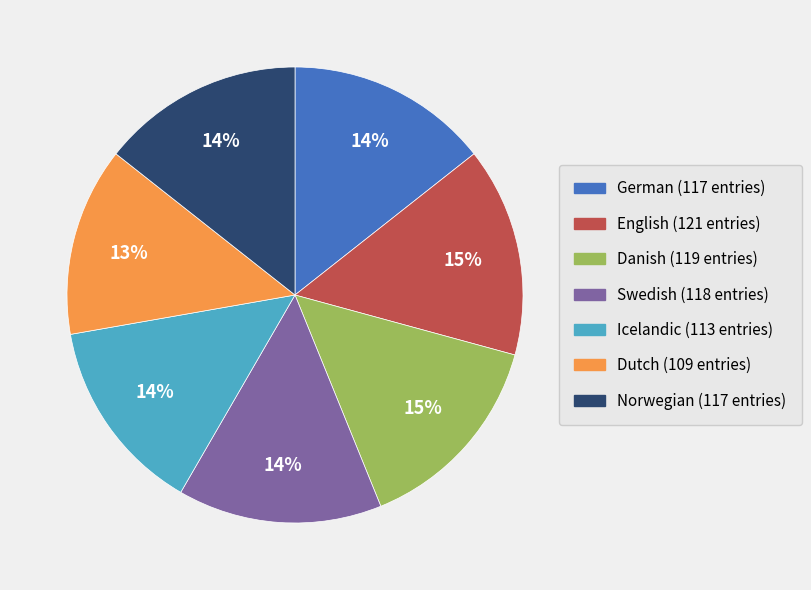

How many slices are in this pie chart?

7